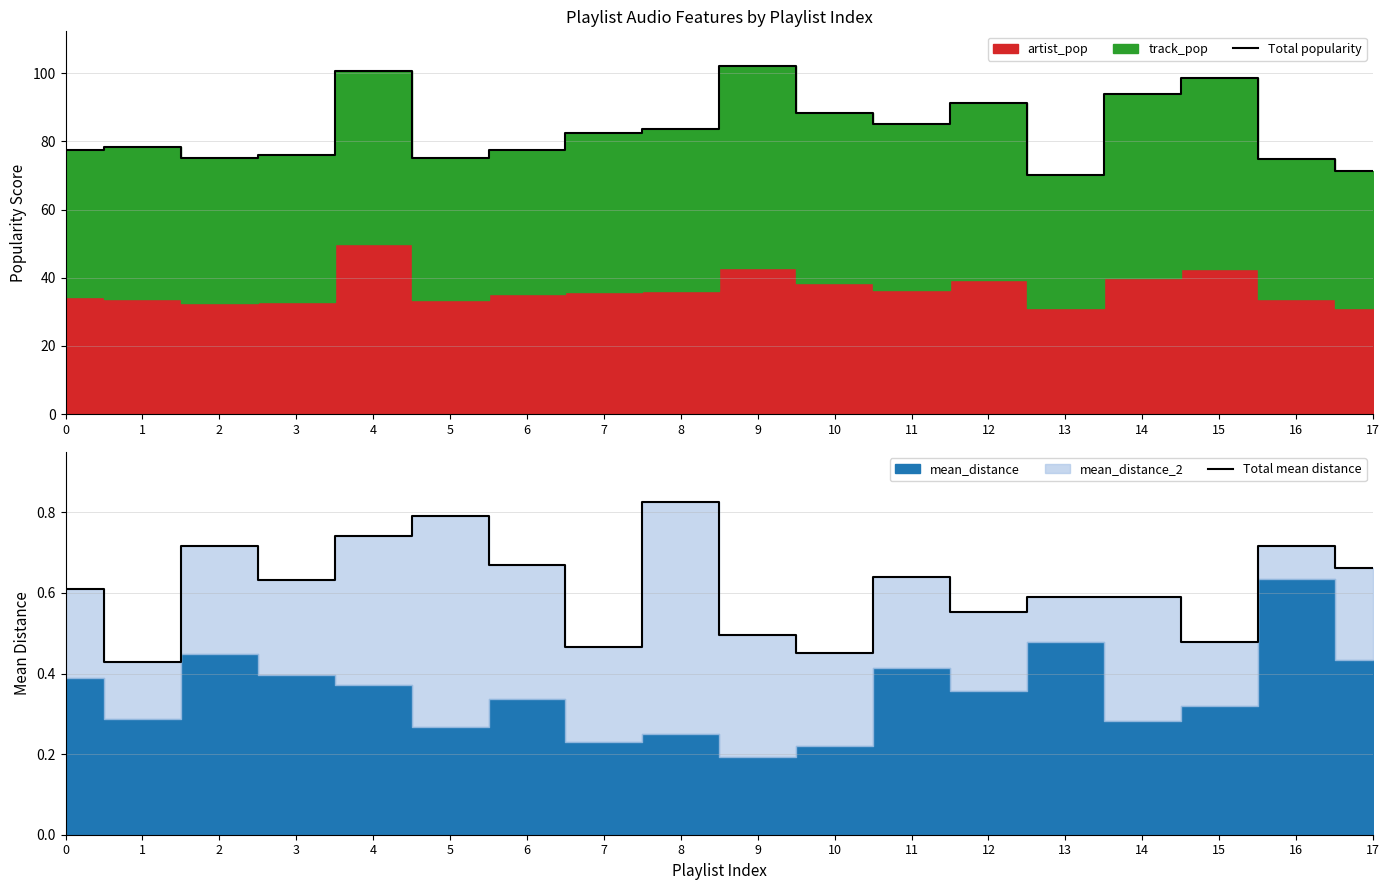

What is the highest value of the Total mean distance series?

0.8